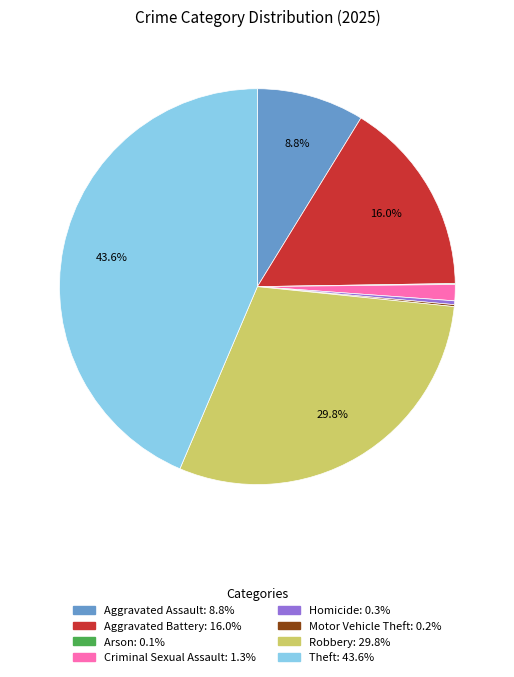

To the nearest percent, what is the average slice percentage?

12%